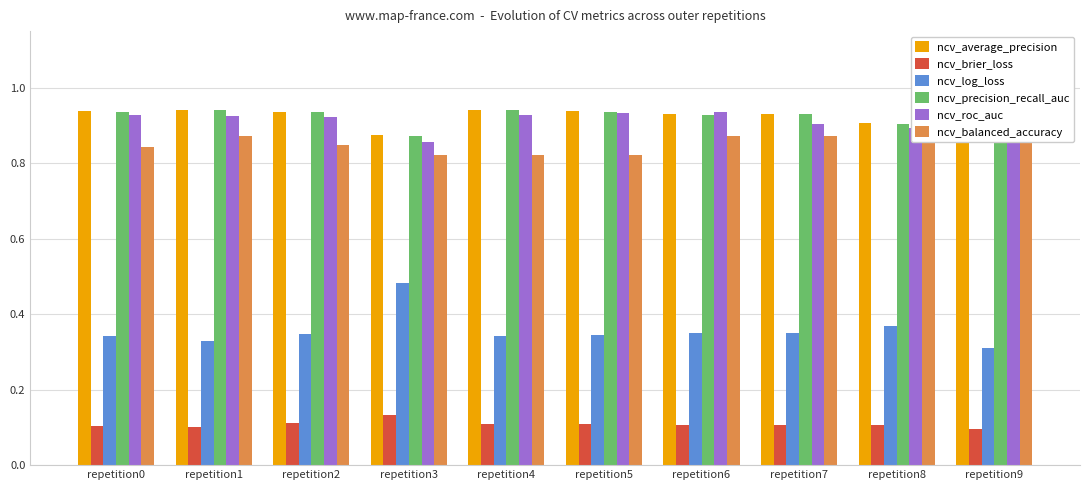

Does the chart contain any negative values?

No